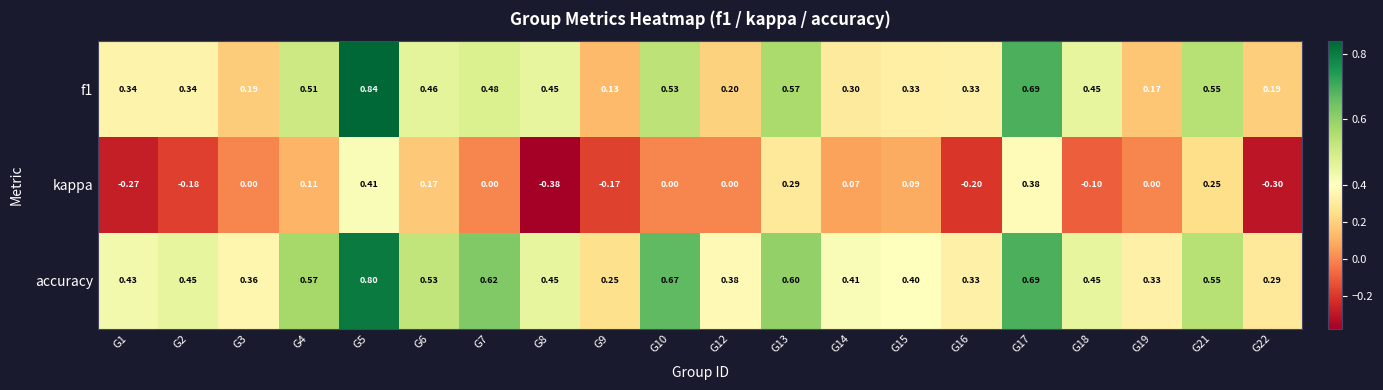

Which series changed the most between G2 and G12?

kappa